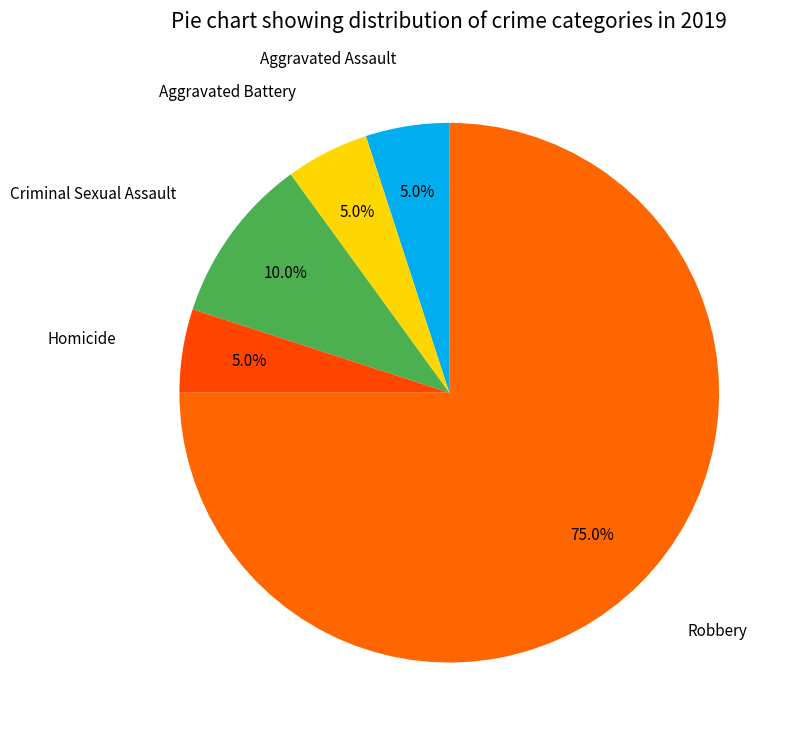

Count the number of slices in the pie.

5